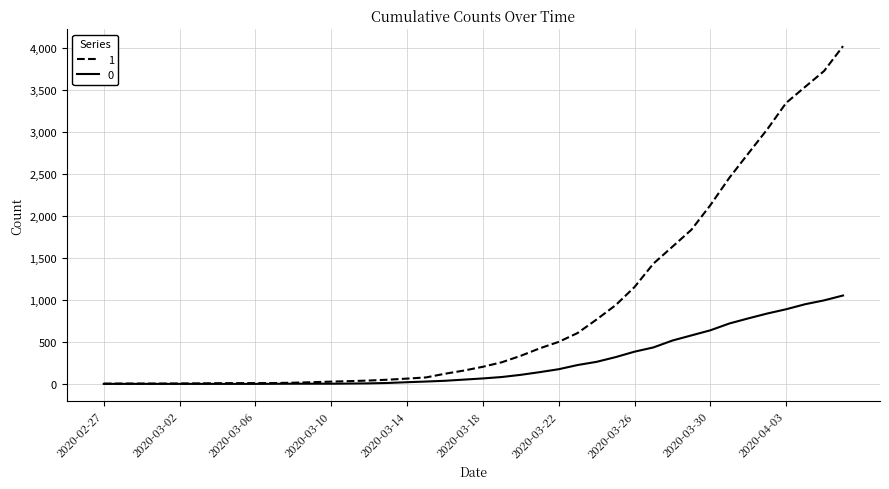

Does the chart have visible grid lines?

Yes